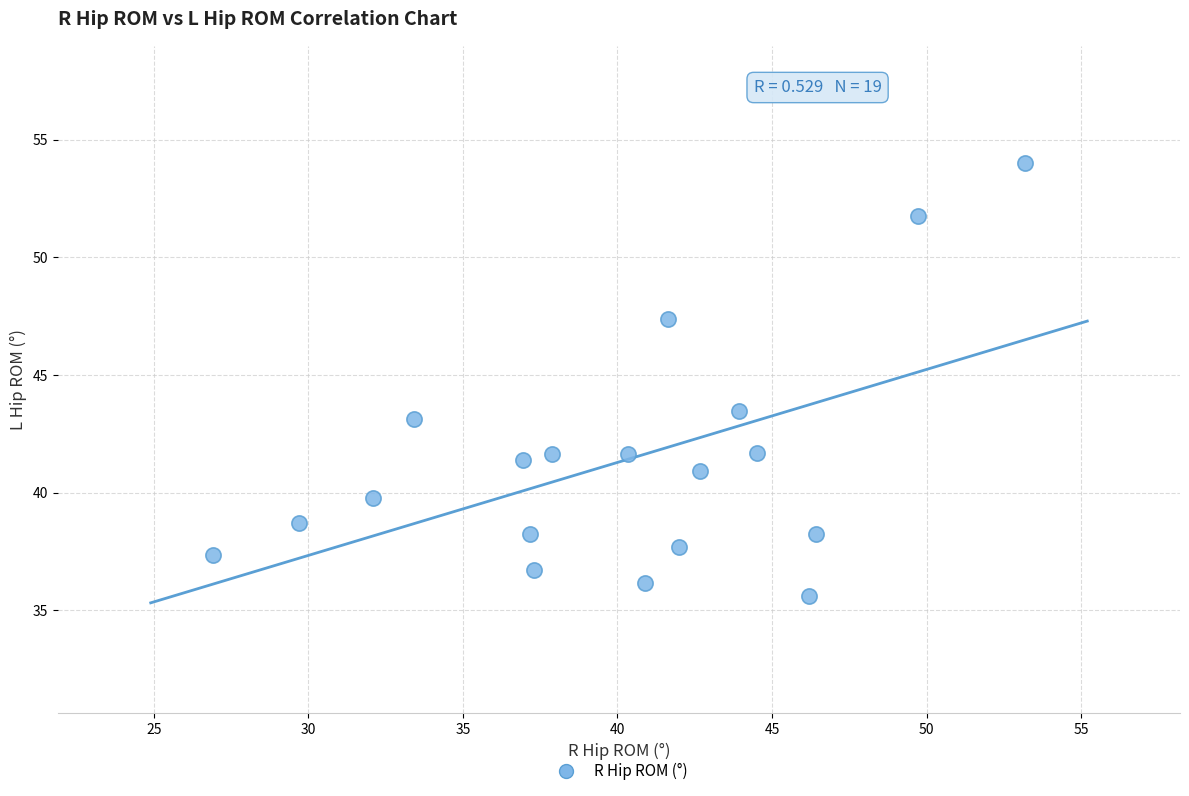

What is the range of X values (max minus min)?

26.3